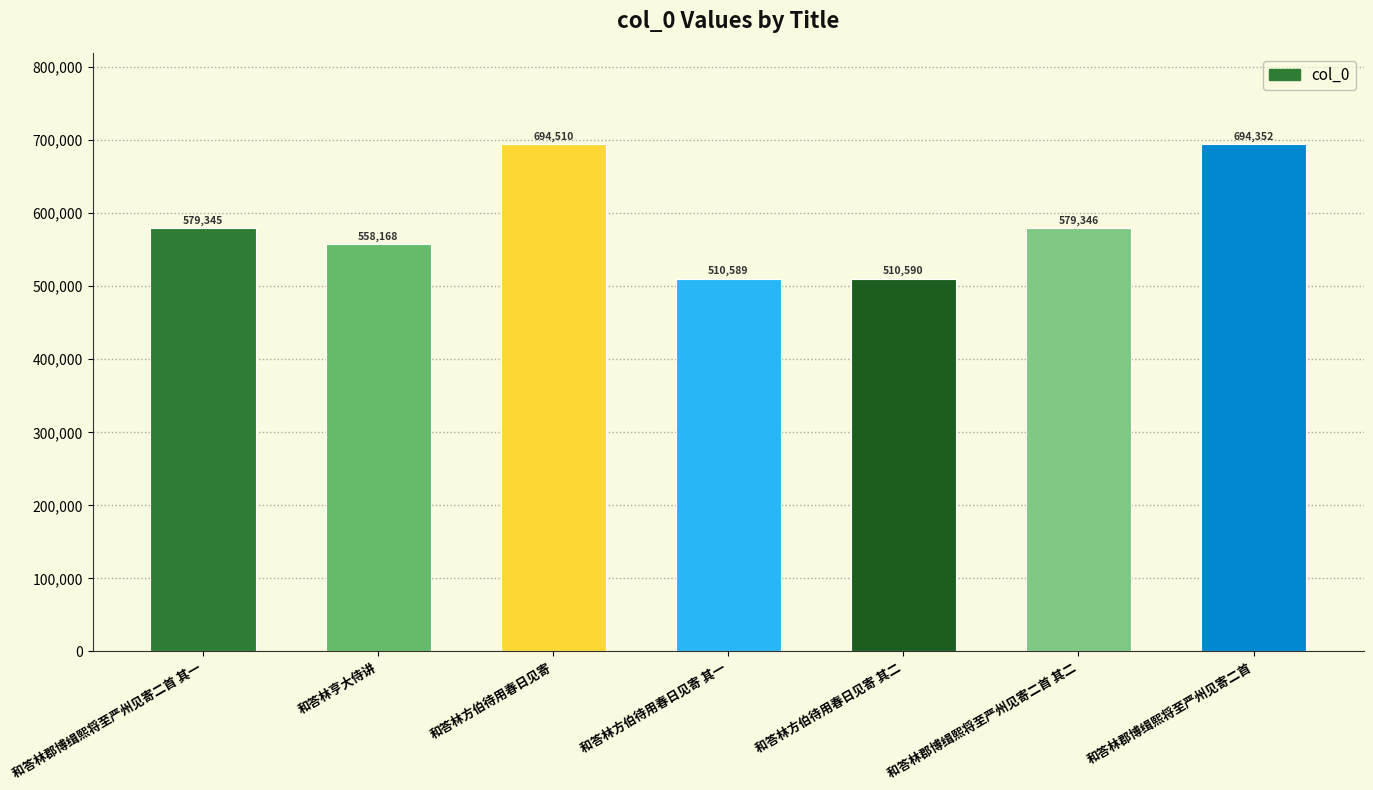

How many series are shown in this chart?

1